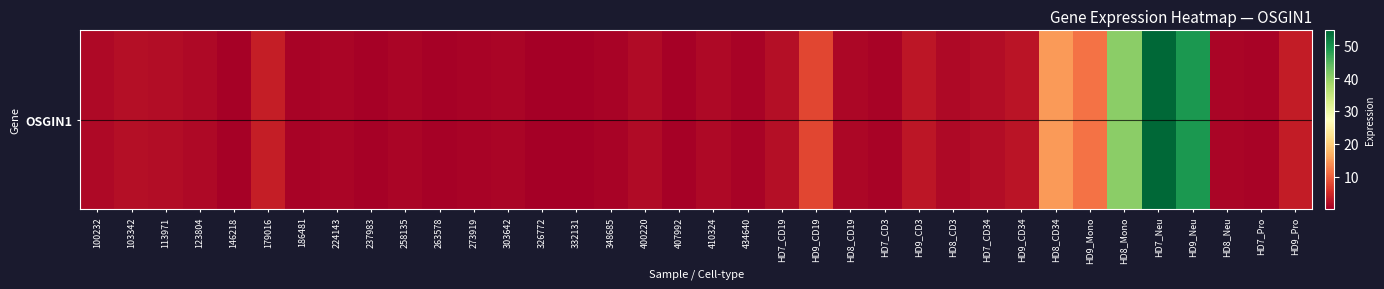

How many data points are less than 1?

12